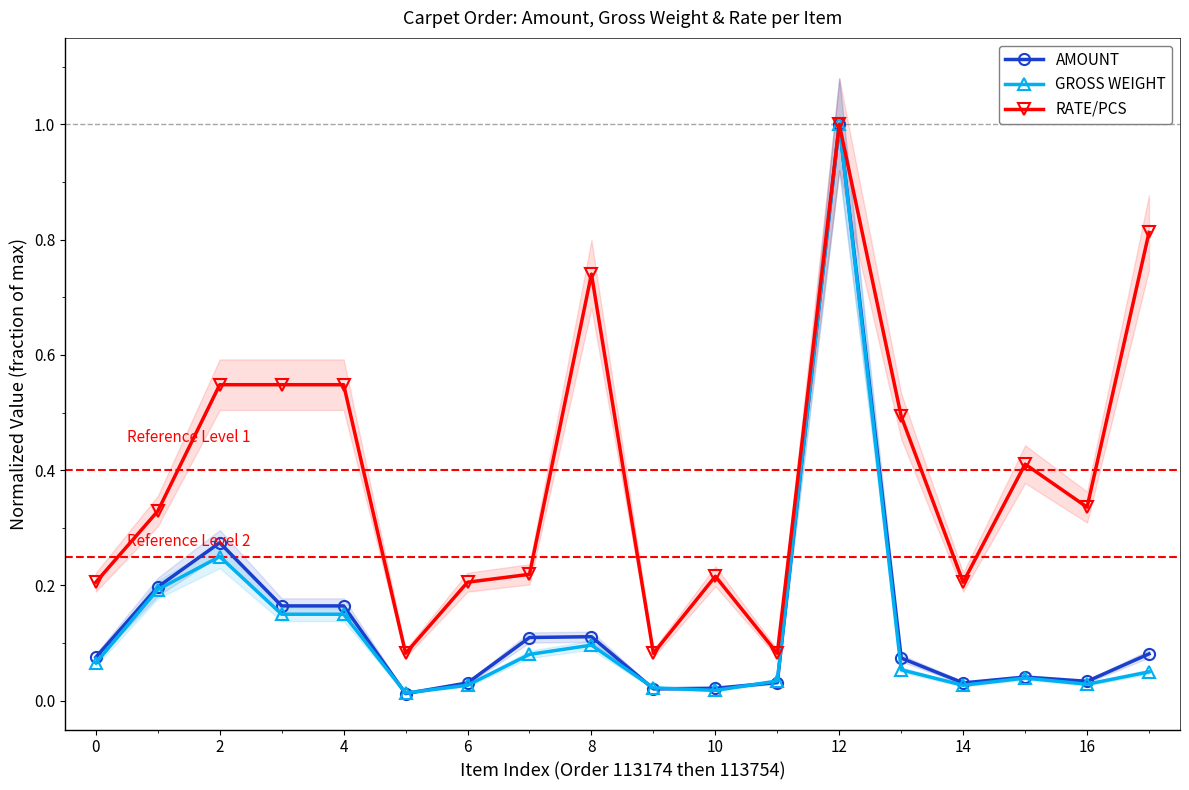

The RATE/PCS series shows 0.1 at 10. True or false?

False